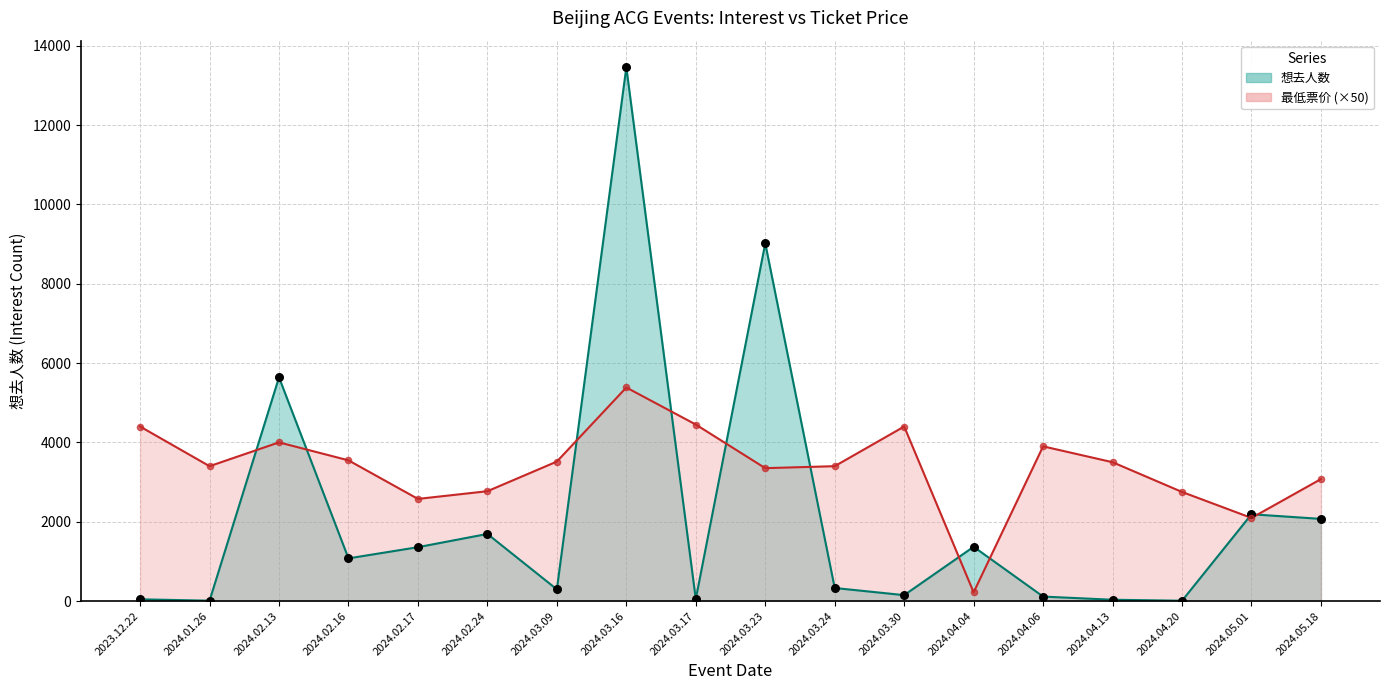

What is the total value across all series at 2024.04.13?

3533.0